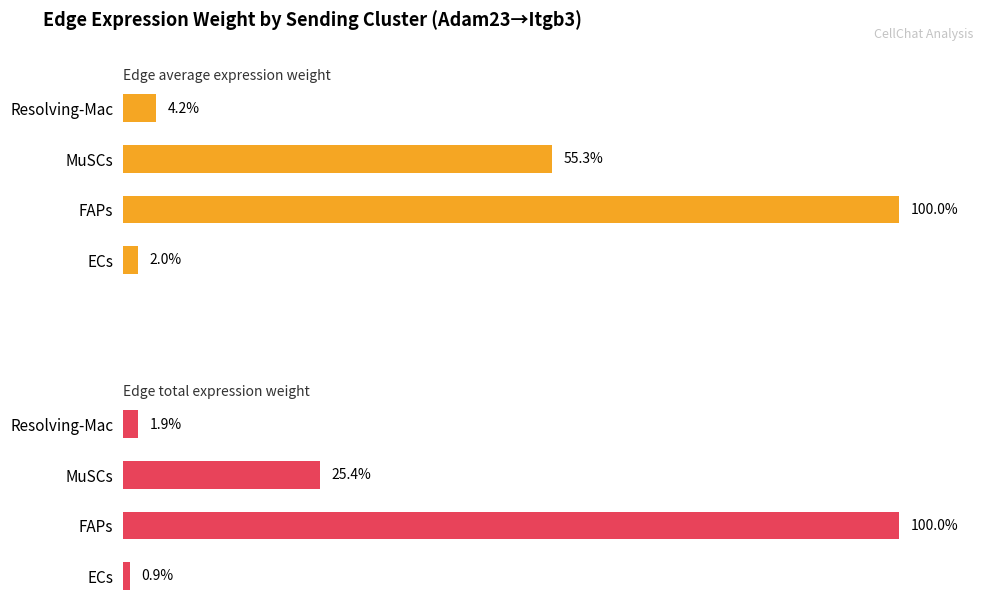

The value of Edge average expression weight at MuSCs is 26.1. True or false?

False